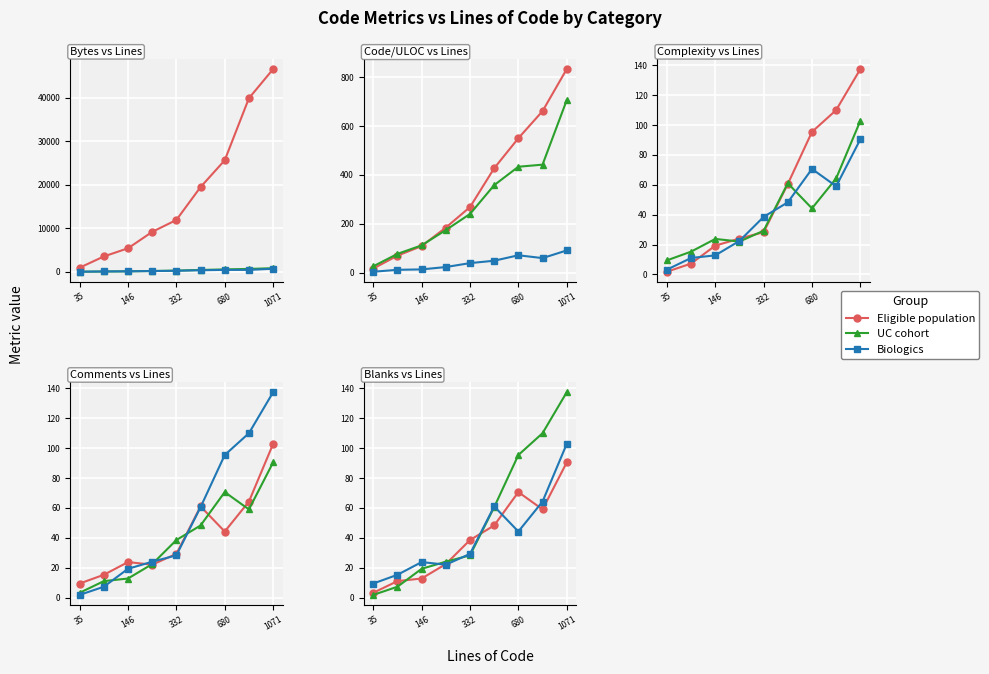

Is this an area chart (filled region under the line)?

No